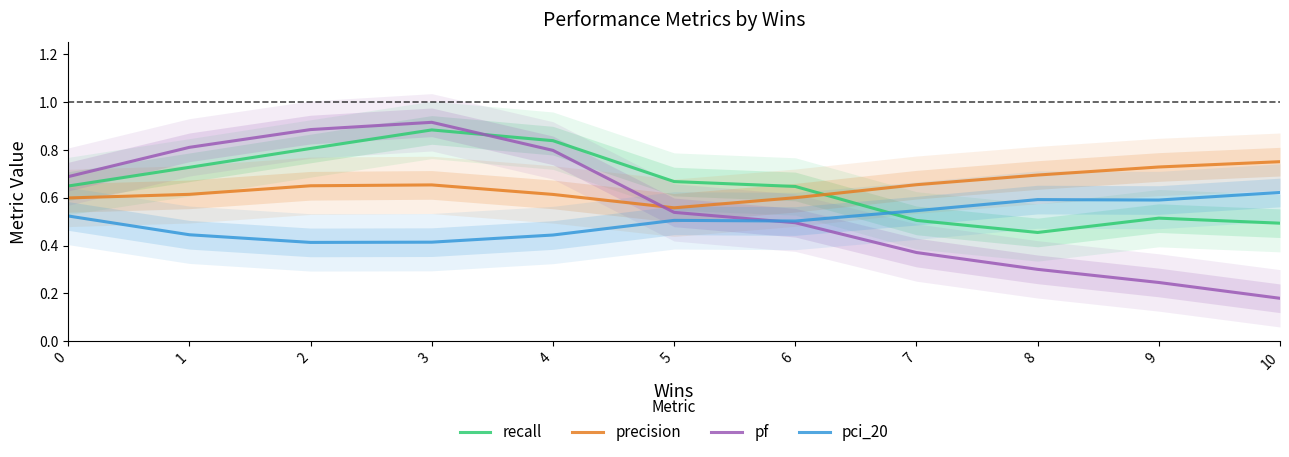

Is it true that pci_20 equals 0.1 at 6?

False